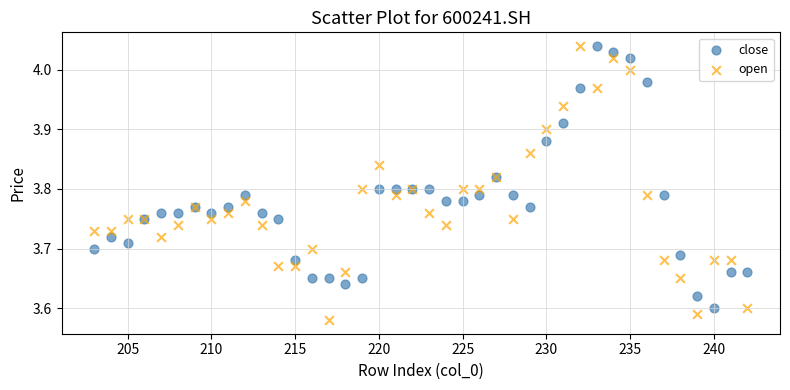

What is the X range (max minus min) for the scatter plot?

39.0